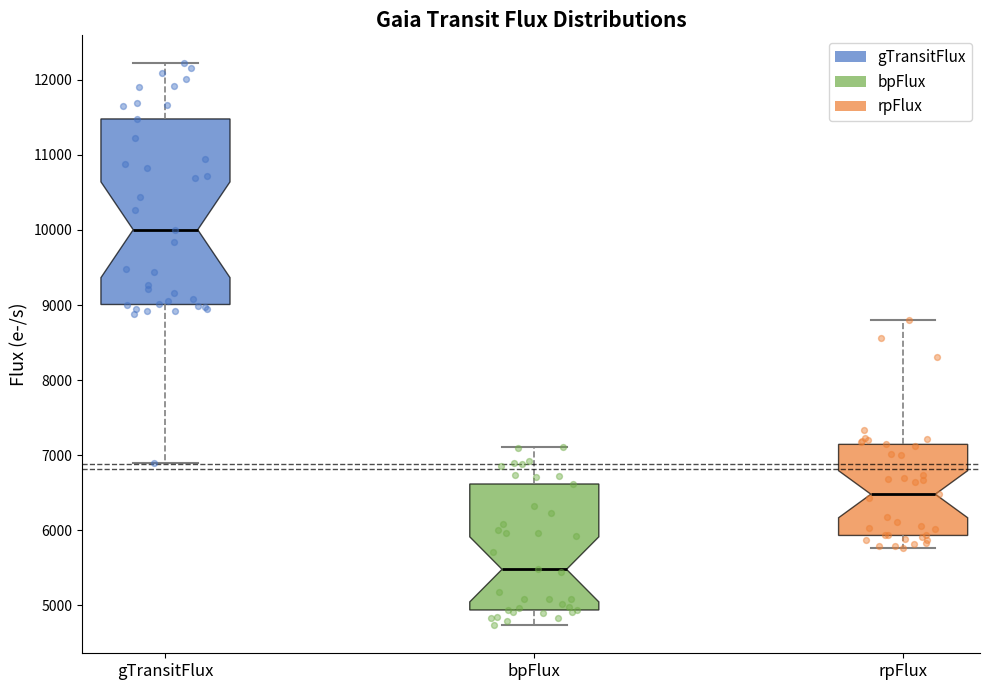

Where is the lower edge of the box for rpFlux on the y-axis? The values are not printed on the chart, so give them approximately, as read against the axis.

5900